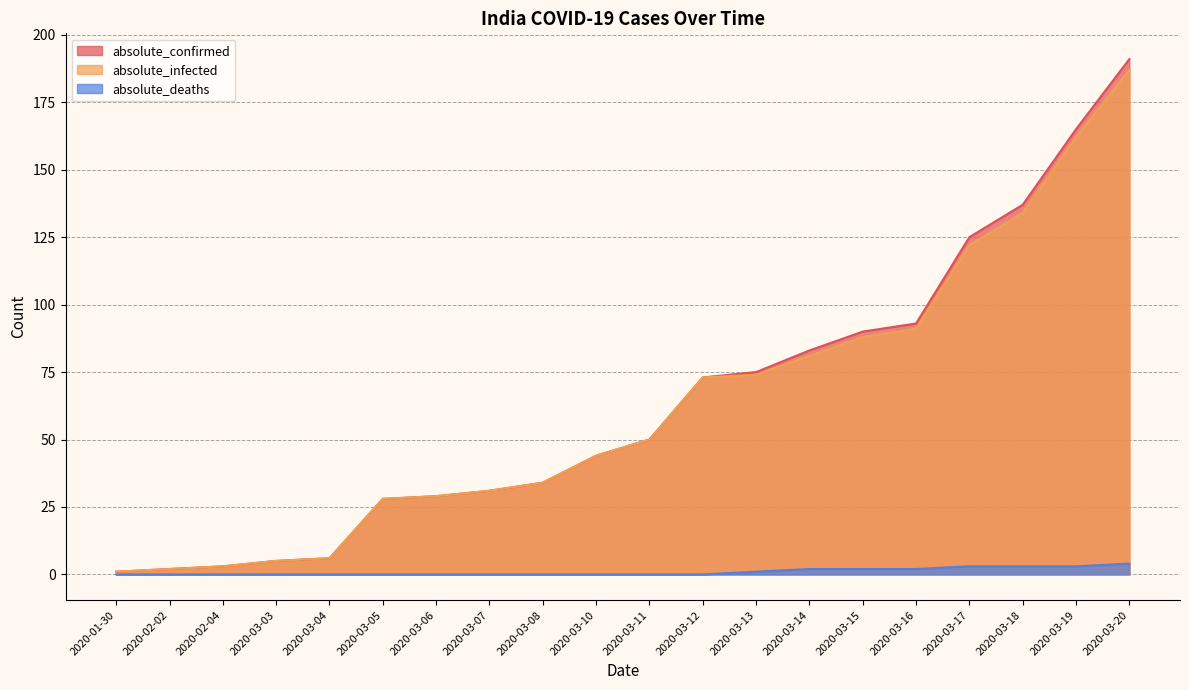

At which label does absolute_confirmed first exceed 50?

2020-03-12